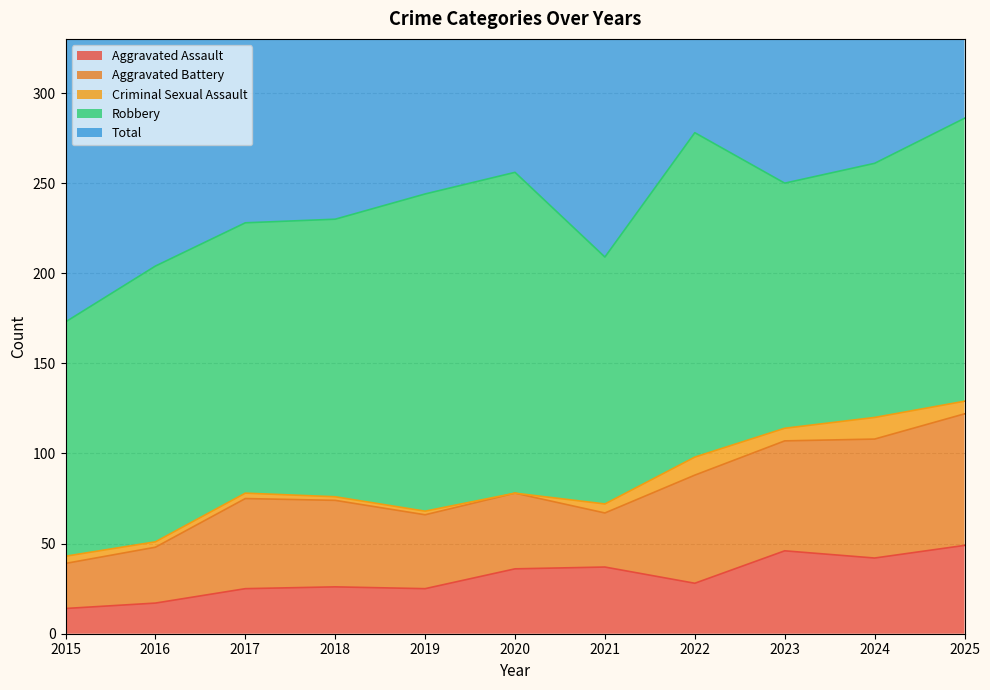

Reading left to right, transcribe all the data shown in this chart.

Aggravated Assault: 14	17	25	26	25	36	37	28	46	42	49
Aggravated Battery: 25	31	50	48	41	42	30	60	61	66	73
Criminal Sexual Assault: 4	3	3	2	2	0	5	10	7	12	7
Robbery: 130	153	150	154	176	178	137	180	136	141	157
Total: 173	204	228	230	244	257	209	278	252	263	287